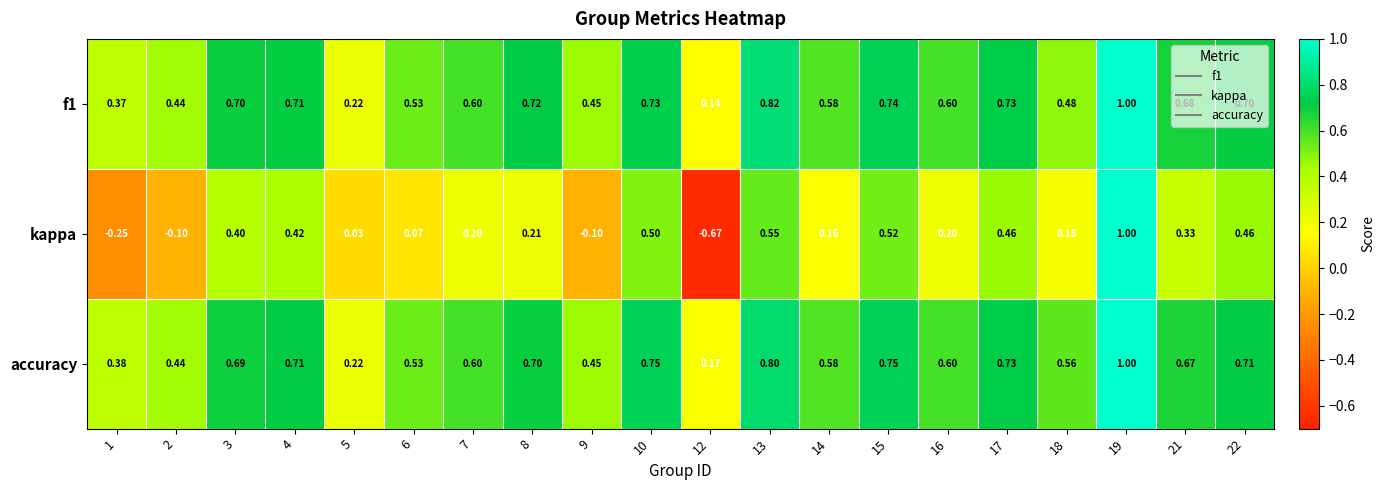

Which series has the widest spread of values?

kappa